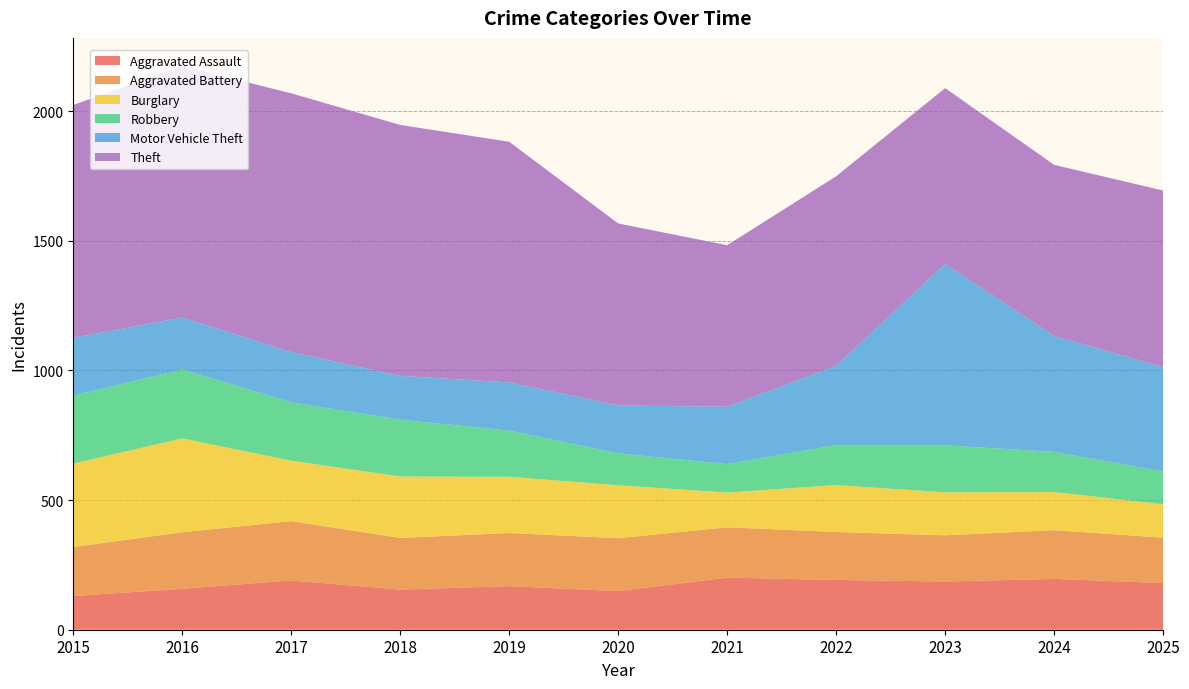

Reading right to left, what are all the values shown in this chart?

Aggravated Assault: 180	196	186	192	201	149	168	155	190	158	130
Aggravated Battery: 175	188	178	185	194	204	205	199	229	218	189
Burglary: 129	147	166	181	134	204	217	237	233	362	322
Robbery: 126	155	181	154	110	123	178	219	225	266	262
Motor Vehicle Theft: 403	447	700	306	221	185	186	169	194	200	223
Theft: 681	660	678	731	623	702	928	968	998	970	898